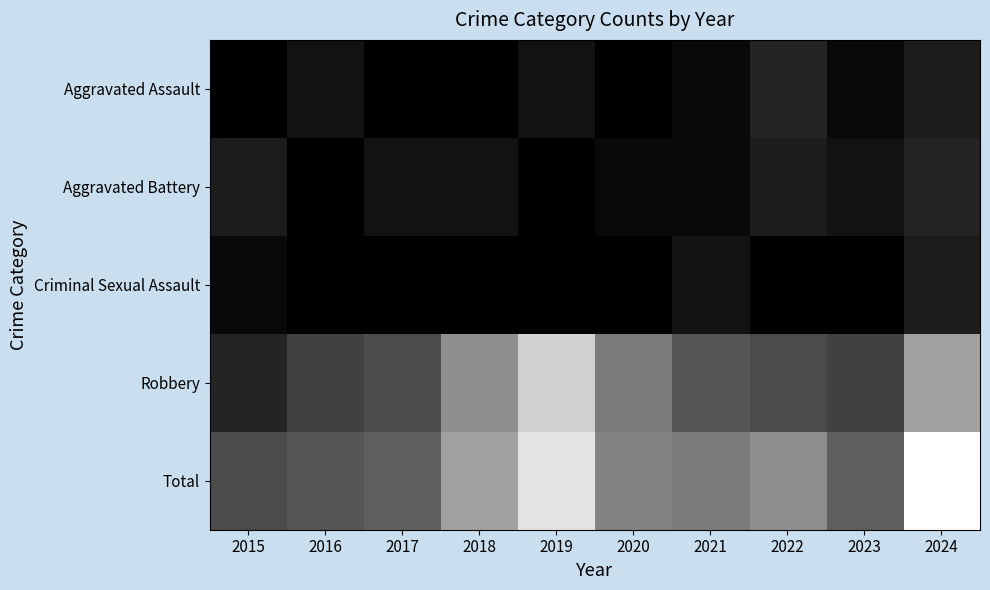

Reading right to left, transcribe all the data shown in this chart.

Aggravated Assault: 2024=3	2023=1	2022=4	2021=1	2020=0	2019=2	2018=0	2017=0	2016=2	2015=0
Aggravated Battery: 2024=4	2023=2	2022=3	2021=1	2020=1	2019=0	2018=2	2017=2	2016=0	2015=3
Criminal Sexual Assault: 2024=3	2023=0	2022=0	2021=2	2020=0	2019=0	2018=0	2017=0	2016=0	2015=1
Robbery: 2024=17	2023=7	2022=8	2021=9	2020=13	2019=22	2018=15	2017=8	2016=7	2015=4
Total: 2024=27	2023=10	2022=15	2021=13	2020=14	2019=24	2018=17	2017=10	2016=9	2015=8